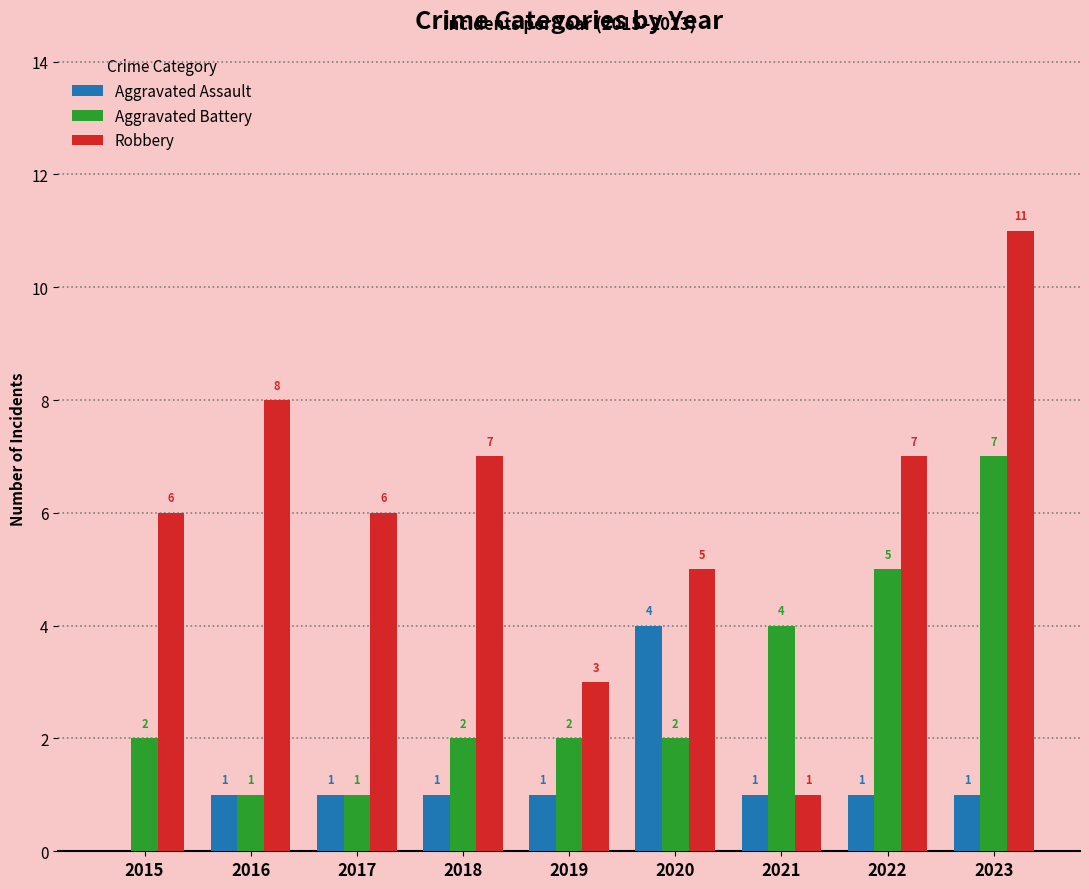

What is the sum of the Aggravated Battery values at 2021 and 2017?

5